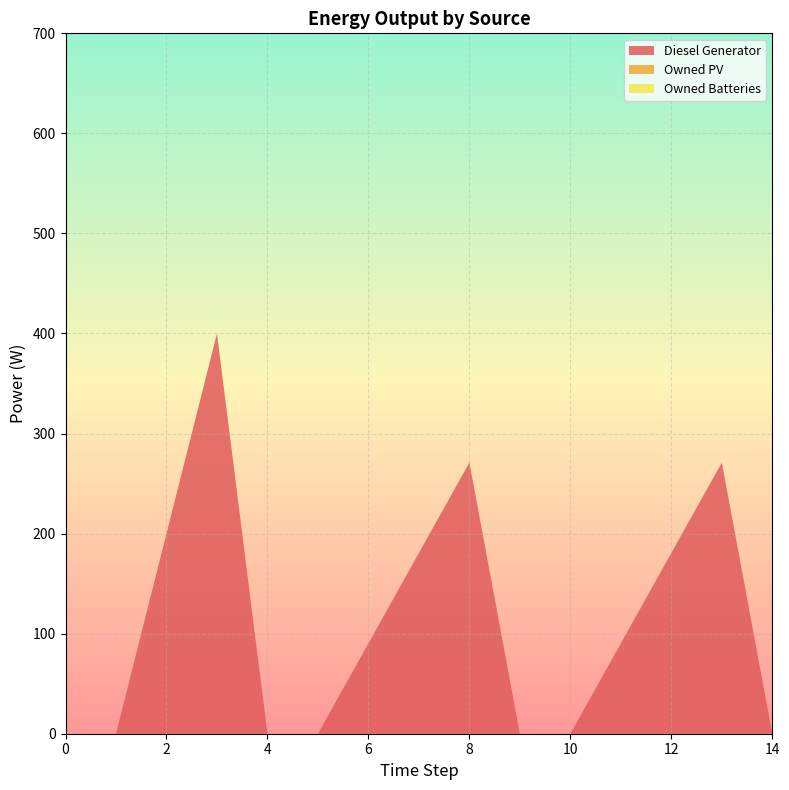

Reading left to right, transcribe all the data shown in this chart.

Diesel Generator: 0	0	400	0	0	271	0	0	271	0
Owned PV: 0	0	0	0	0	0	0	0	0	0
Owned Batteries: 0	0	0	0	0	0	0	0	0	0